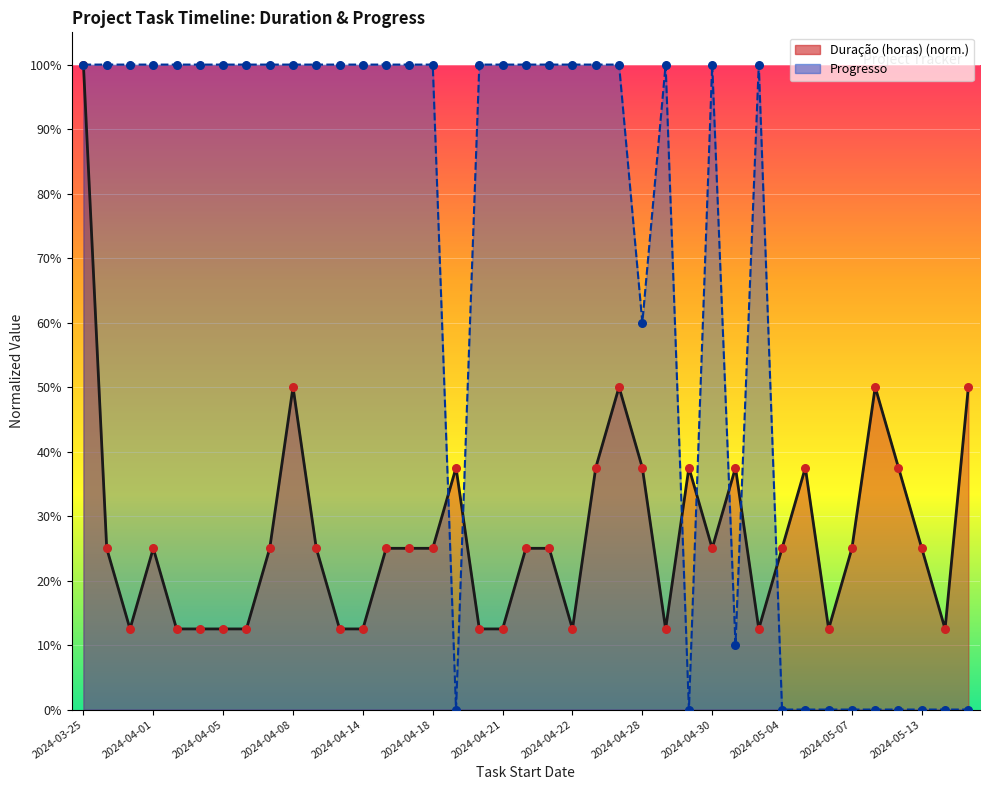

What is the total value across all series at 2024-04-03?

1.1